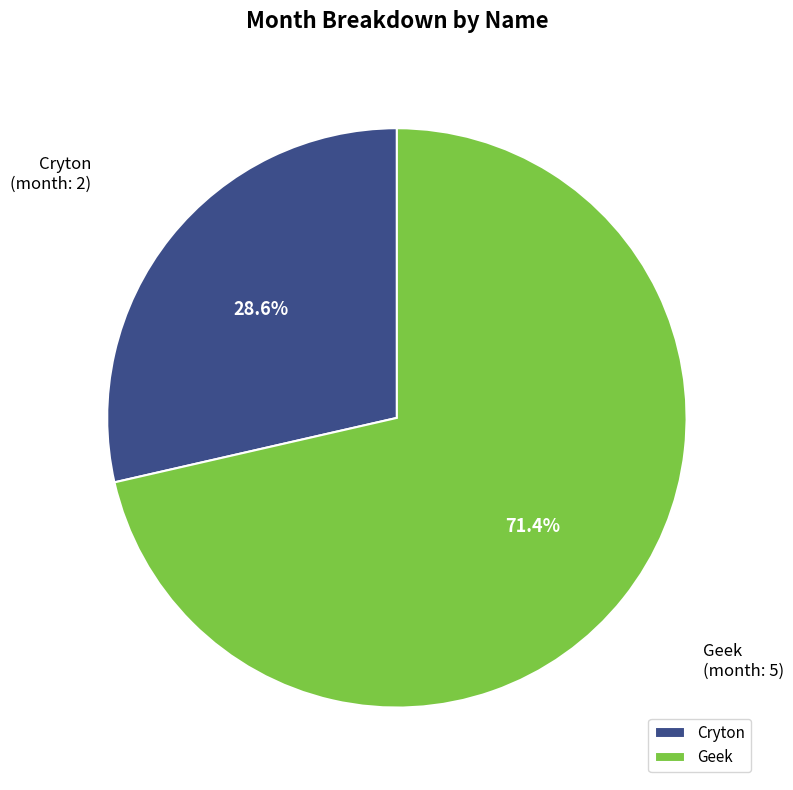

The Cryton slice represents 29% of the pie. True or false?

True